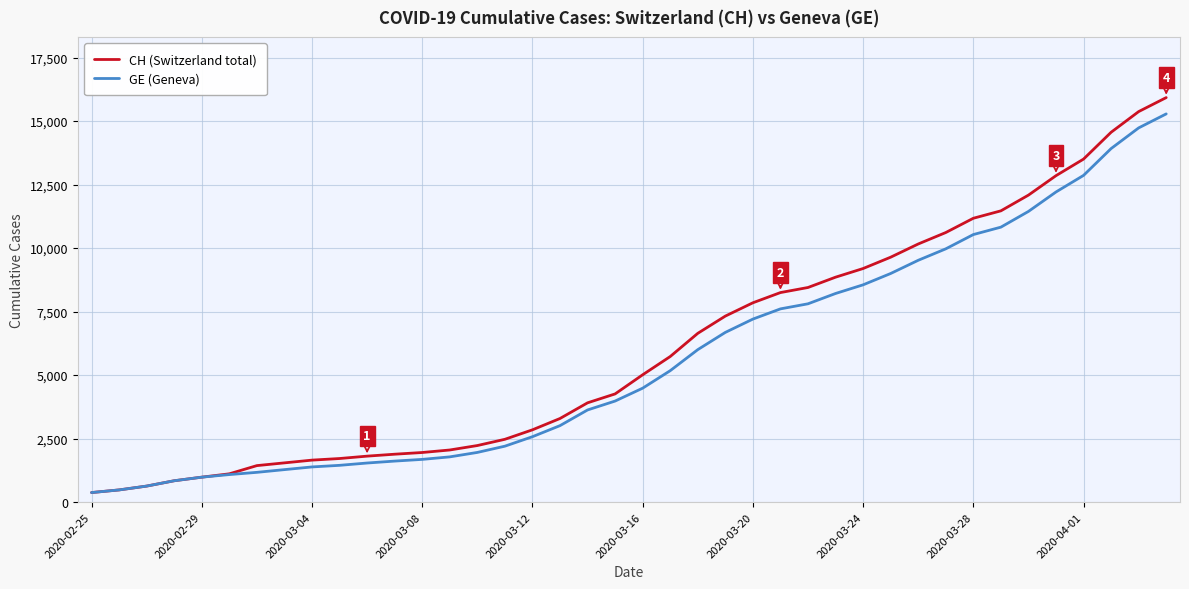

Which series has the largest range (max minus min)?

CH (Switzerland total)